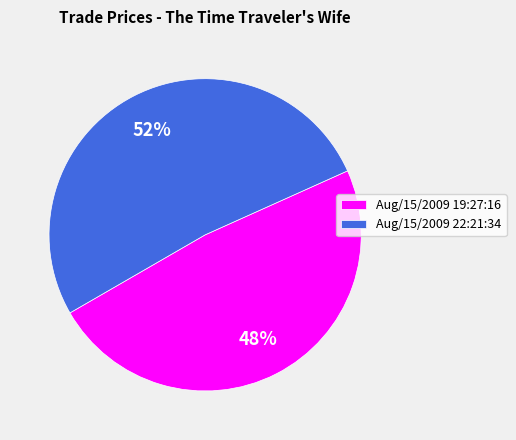

What is the largest slice in the pie chart?

Aug/15/2009 22:21:34